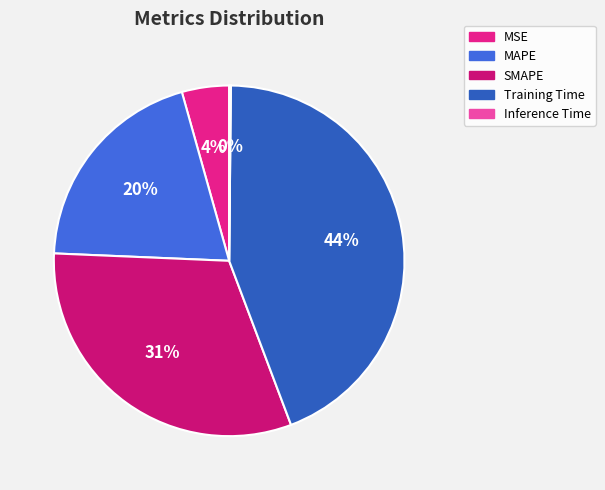

Which category has the biggest portion of the pie?

Training Time